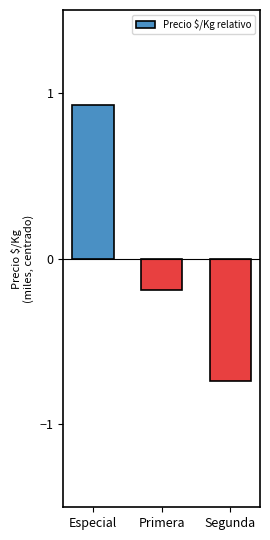

What is the sum of the values at Primera and Segunda?

-0.9